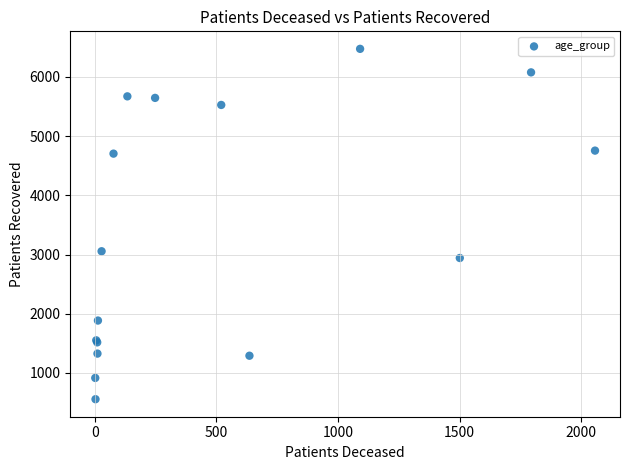

What Y value in the scatter plot is closest to 3514?

3055